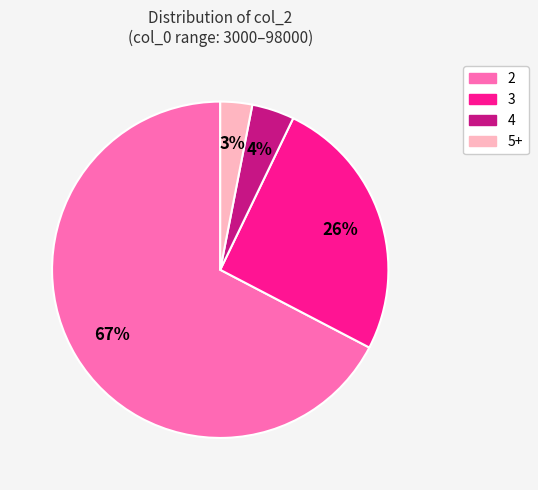

Which slice is the largest?

2